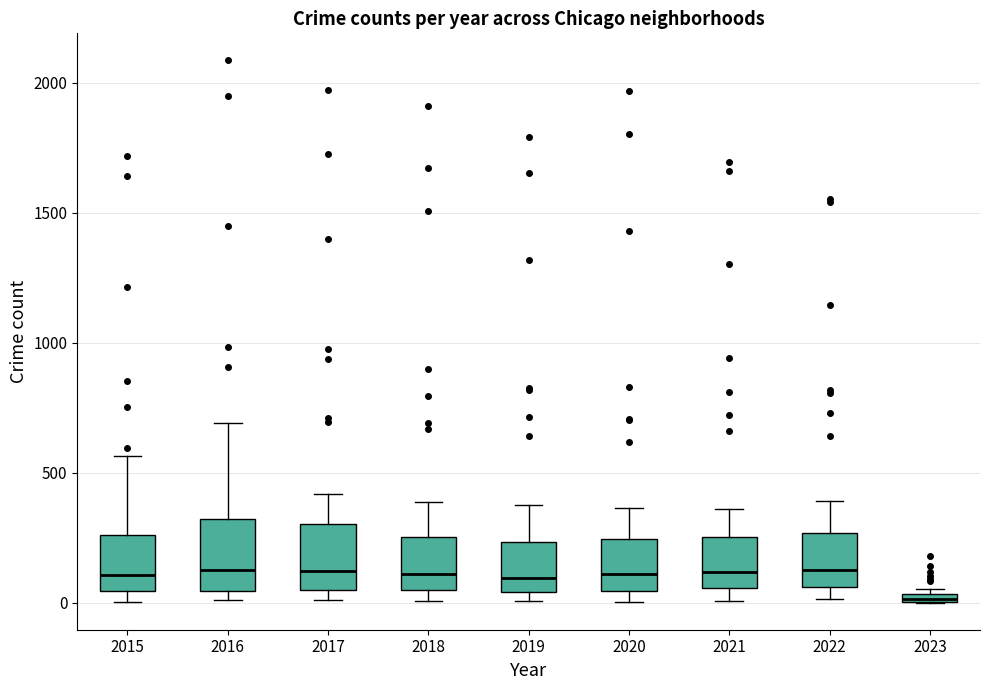

Where is the upper edge of the box at x = 2016 on the y-axis? The values are not printed on the chart, so give them approximately, as read against the axis.

300